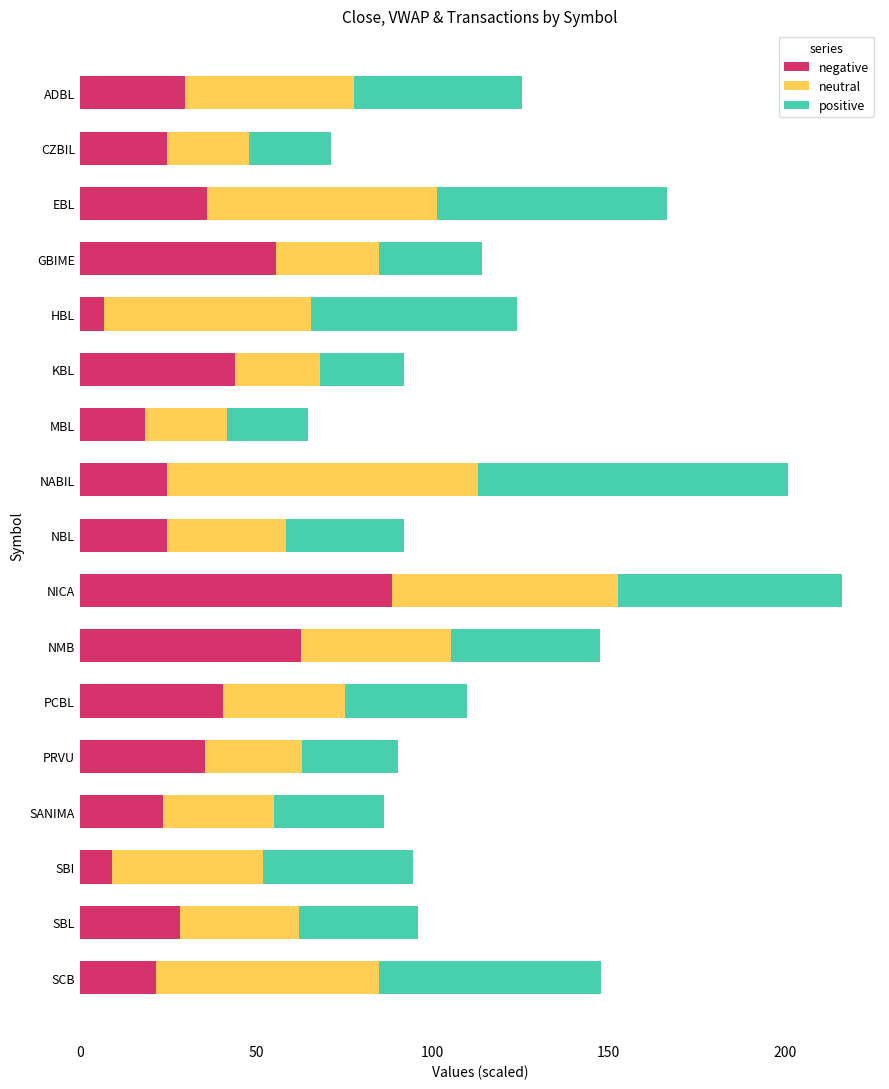

What is the highest value of the negative series?

88.6